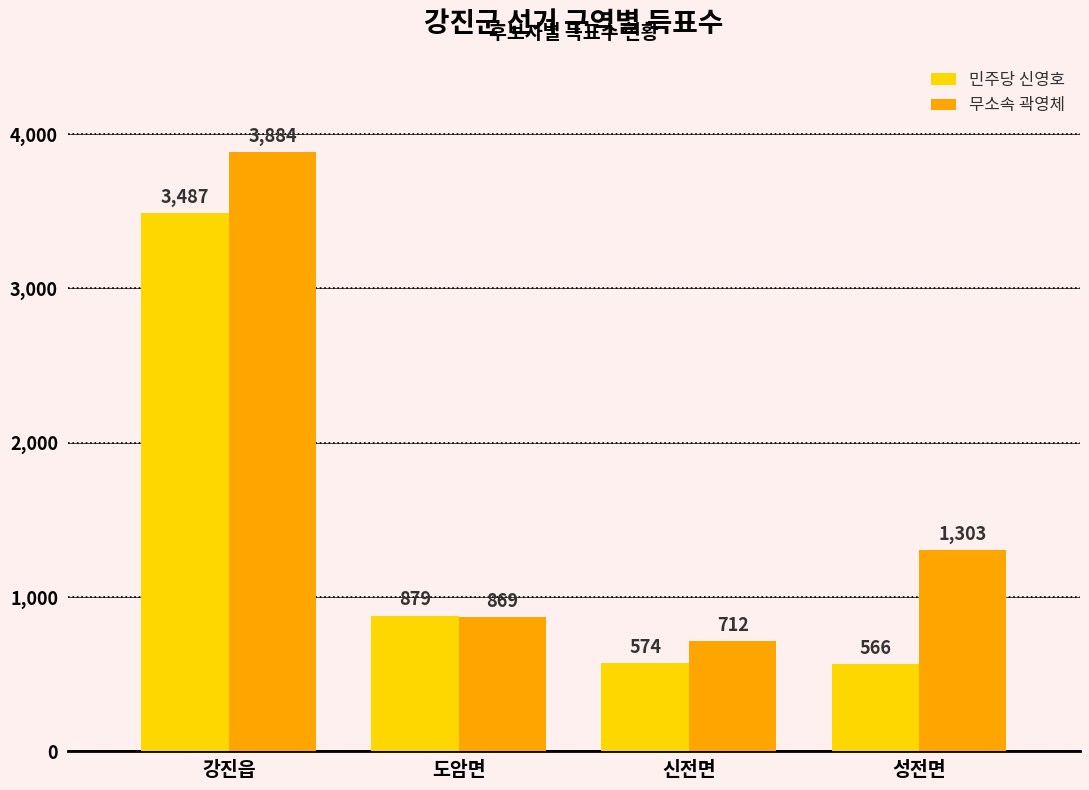

What is the value of the 민주당 신영호 bar at the 3rd from the left?

574